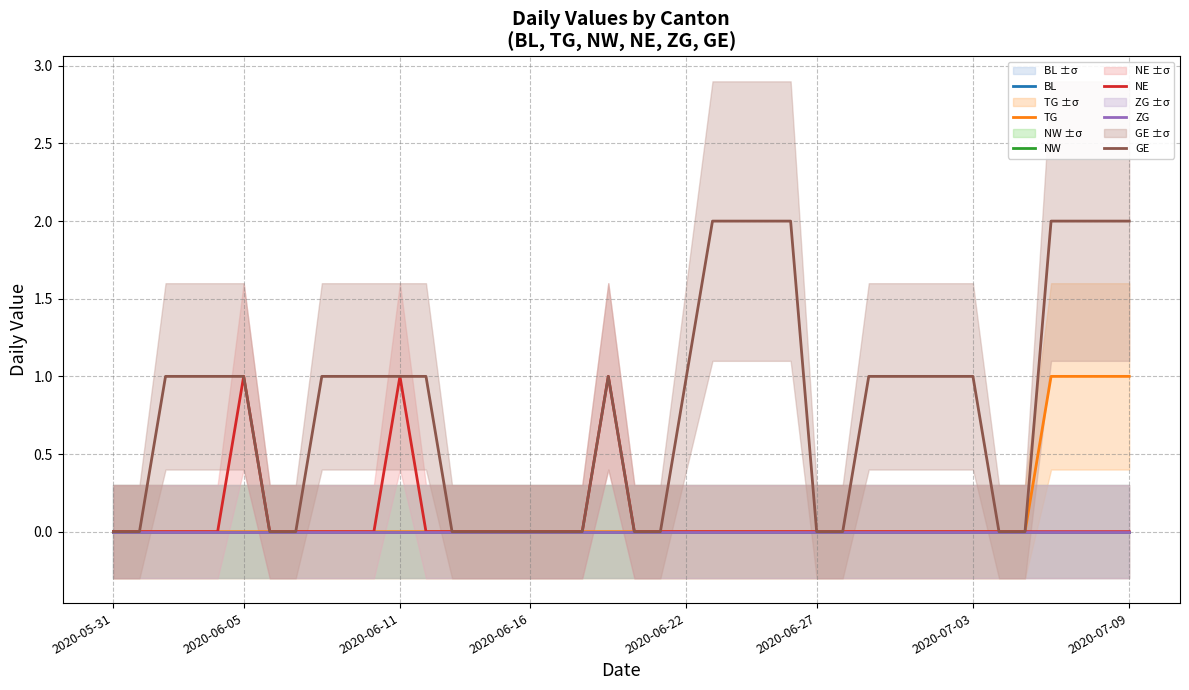

True or false: GE and NE cross at least once.

False